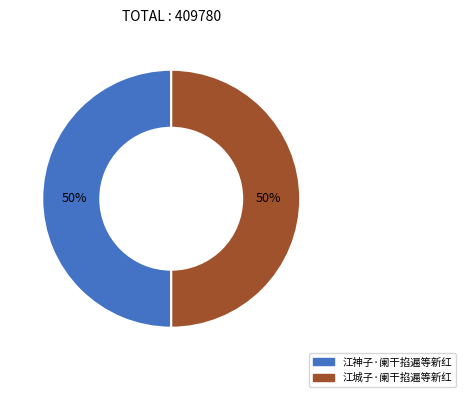

Count the number of slices in the pie.

2